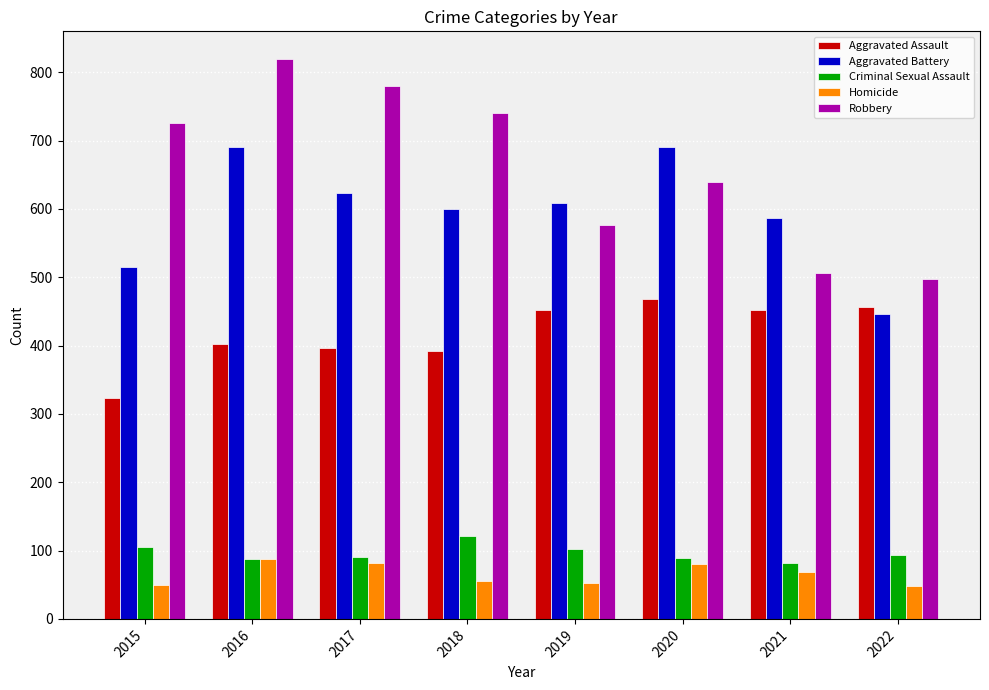

Count the number of data series in this chart.

5